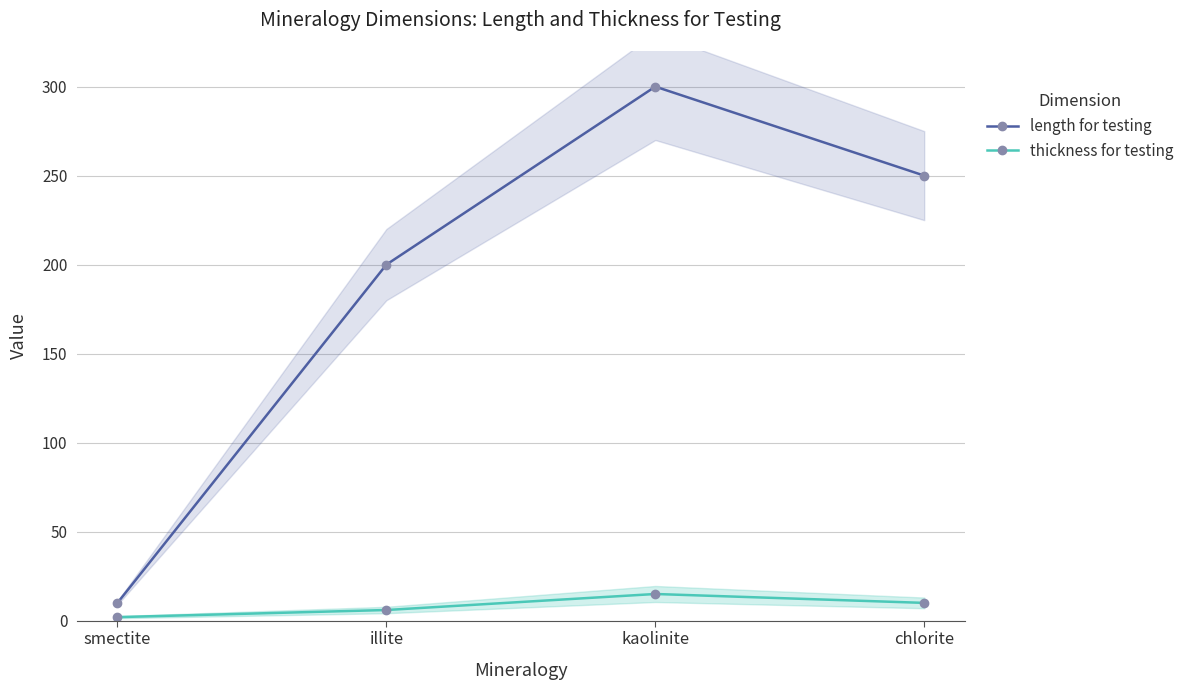

True or false: thickness for testing and length for testing intersect in this chart.

False